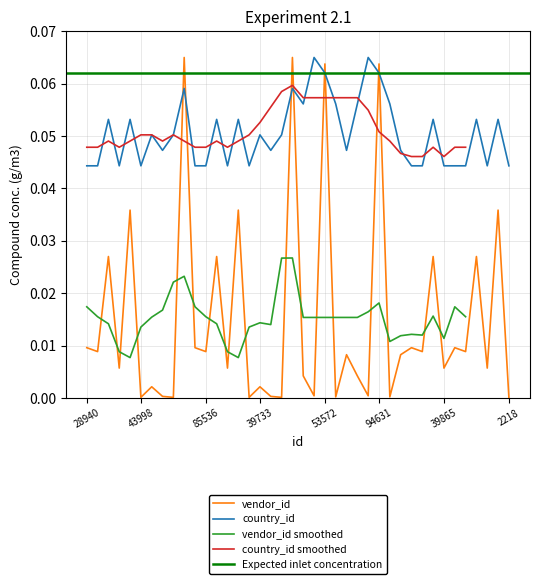

What is the maximum value shown in the chart?

0.1